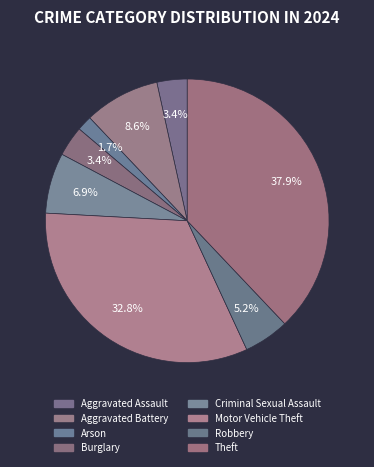

Rank the categories by value from lowest to highest.

Arson, Aggravated Assault, Burglary, Robbery, Criminal Sexual Assault, Aggravated Battery, Motor Vehicle Theft, Theft